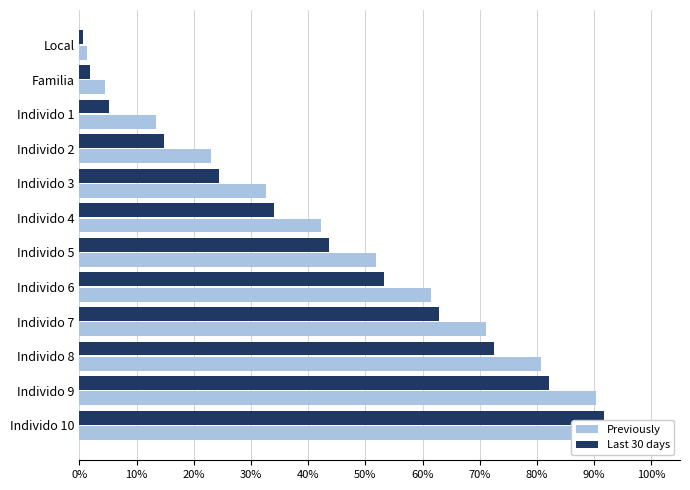

Does the chart contain stacked bars?

No